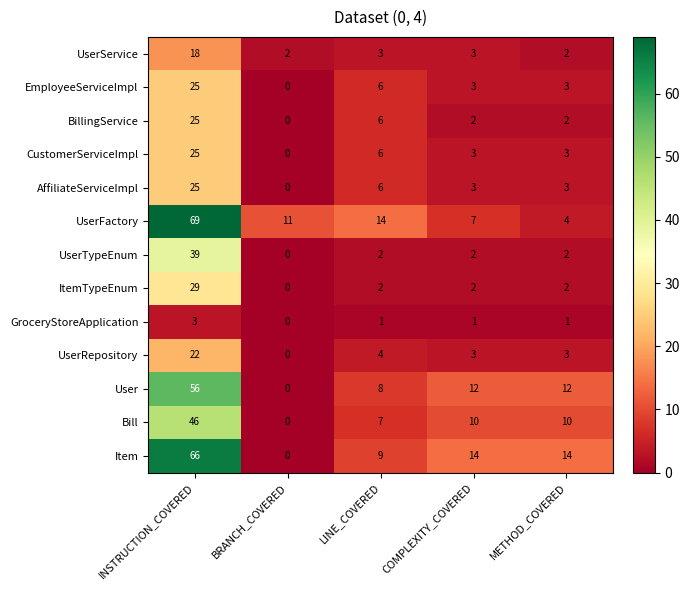

How many data points does each series have?

5